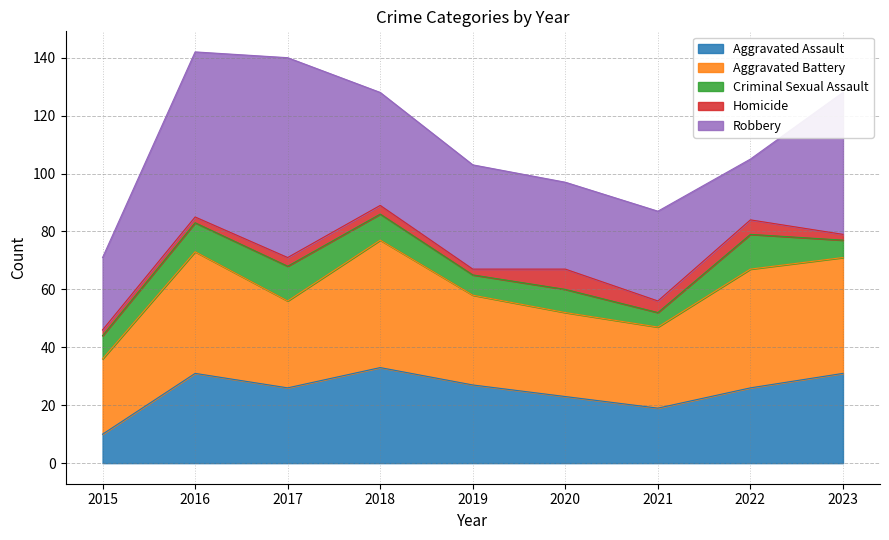

Reading right to left, transcribe all the data shown in this chart.

Aggravated Assault: 31	26	19	23	27	33	26	31	10
Aggravated Battery: 40	41	28	29	31	44	30	42	26
Criminal Sexual Assault: 6	12	5	8	7	9	12	10	8
Homicide: 2	5	4	7	2	3	3	2	2
Robbery: 49	21	31	30	36	39	69	57	25